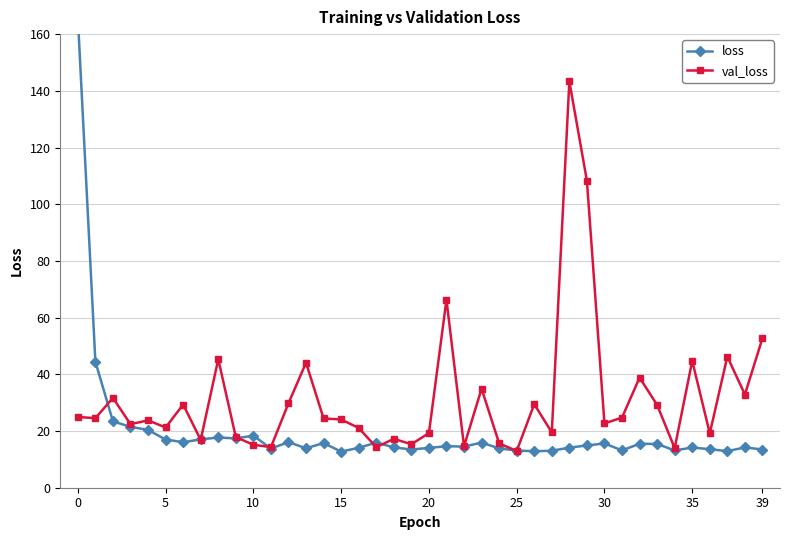

At which category does the chart reach its minimum across all series?

15